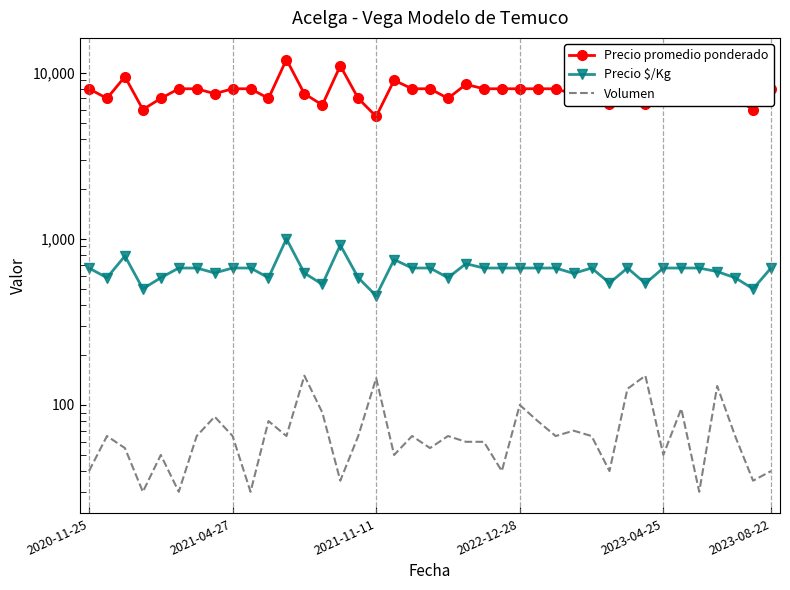

How many lines are shown in the chart?

3